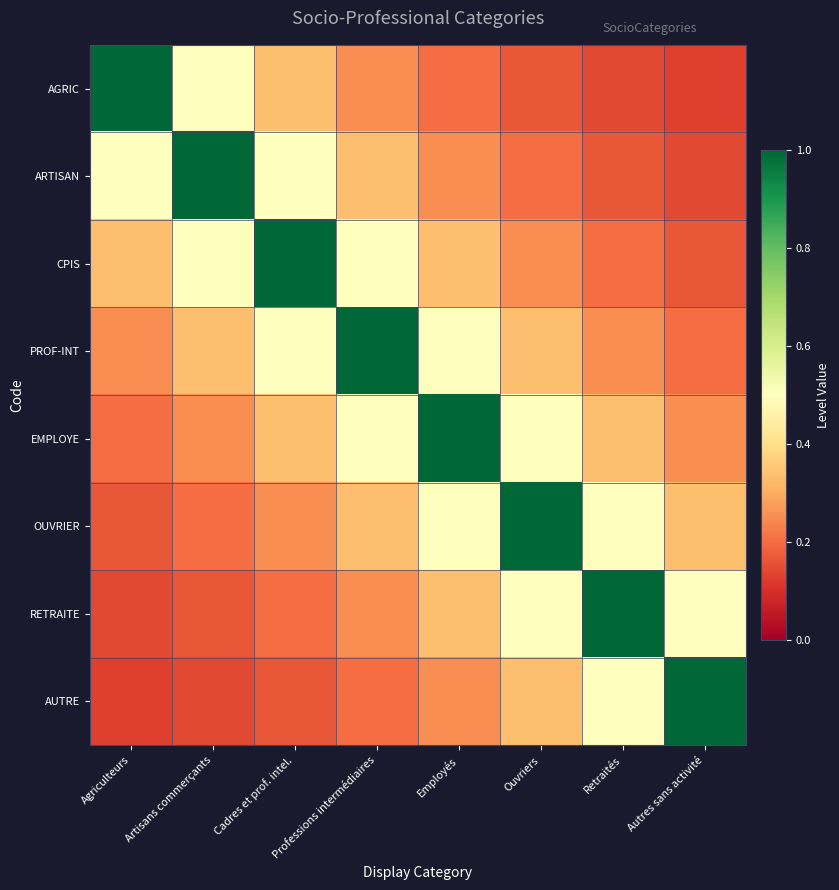

Reading left to right, what are all the values shown in this chart?

AGRIC: Agriculteurs=1.0	Artisans commerçants=0.5	Cadres et prof. intel.=0.3	Professions intermédiaires=0.2	Employés=0.2	Ouvriers=0.2	Retraités=0.1	Autres sans activité=0.1
ARTISAN: Agriculteurs=0.5	Artisans commerçants=1.0	Cadres et prof. intel.=0.5	Professions intermédiaires=0.3	Employés=0.2	Ouvriers=0.2	Retraités=0.2	Autres sans activité=0.1
CPIS: Agriculteurs=0.3	Artisans commerçants=0.5	Cadres et prof. intel.=1.0	Professions intermédiaires=0.5	Employés=0.3	Ouvriers=0.2	Retraités=0.2	Autres sans activité=0.2
PROF-INT: Agriculteurs=0.2	Artisans commerçants=0.3	Cadres et prof. intel.=0.5	Professions intermédiaires=1.0	Employés=0.5	Ouvriers=0.3	Retraités=0.2	Autres sans activité=0.2
EMPLOYE: Agriculteurs=0.2	Artisans commerçants=0.2	Cadres et prof. intel.=0.3	Professions intermédiaires=0.5	Employés=1.0	Ouvriers=0.5	Retraités=0.3	Autres sans activité=0.2
OUVRIER: Agriculteurs=0.2	Artisans commerçants=0.2	Cadres et prof. intel.=0.2	Professions intermédiaires=0.3	Employés=0.5	Ouvriers=1.0	Retraités=0.5	Autres sans activité=0.3
RETRAITE: Agriculteurs=0.1	Artisans commerçants=0.2	Cadres et prof. intel.=0.2	Professions intermédiaires=0.2	Employés=0.3	Ouvriers=0.5	Retraités=1.0	Autres sans activité=0.5
AUTRE: Agriculteurs=0.1	Artisans commerçants=0.1	Cadres et prof. intel.=0.2	Professions intermédiaires=0.2	Employés=0.2	Ouvriers=0.3	Retraités=0.5	Autres sans activité=1.0